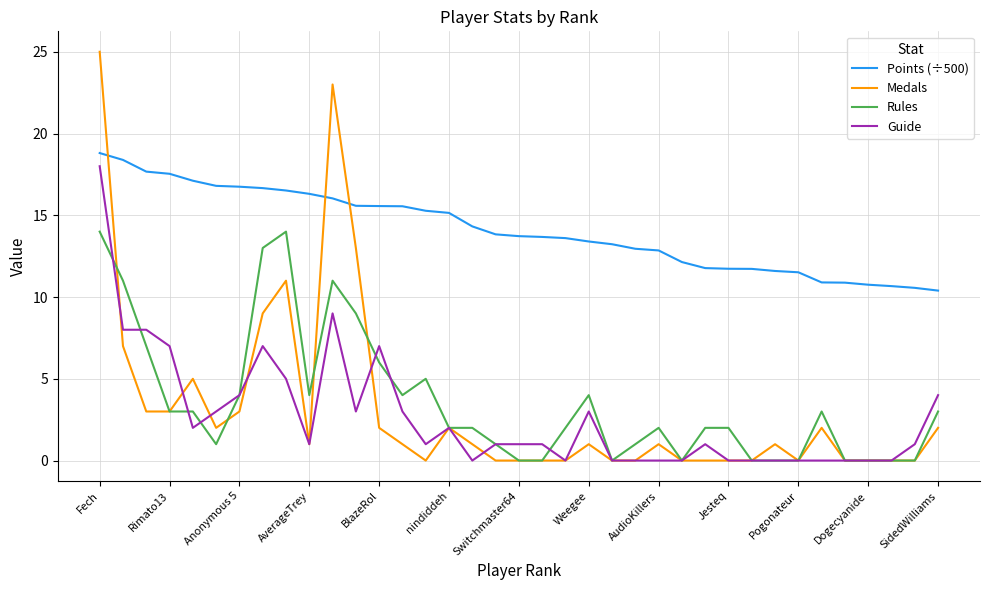

Is this an area chart (filled region under the line)?

No